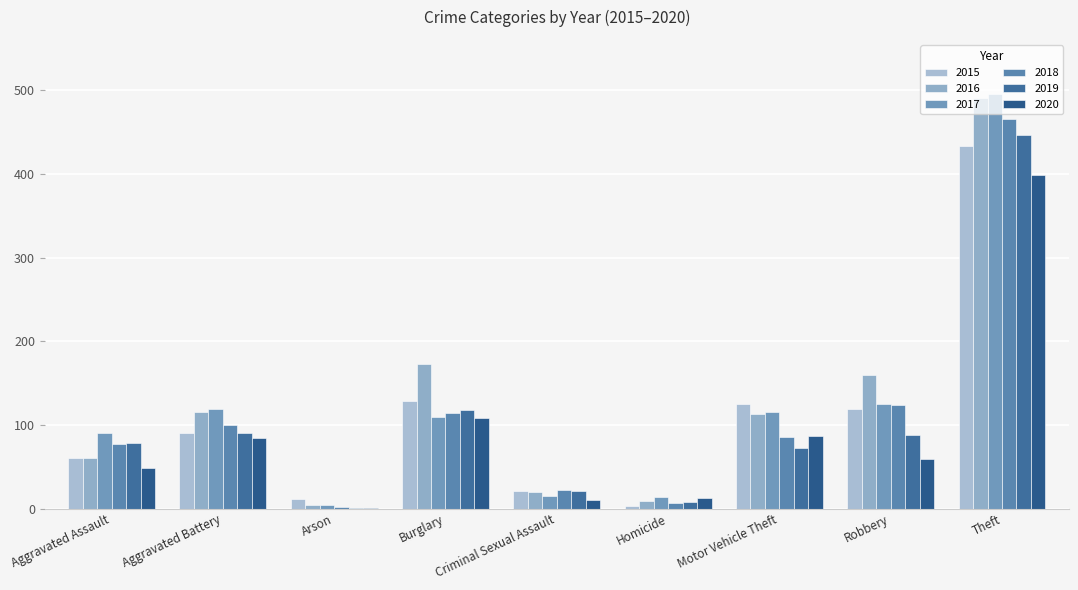

Are the bars horizontal?

No